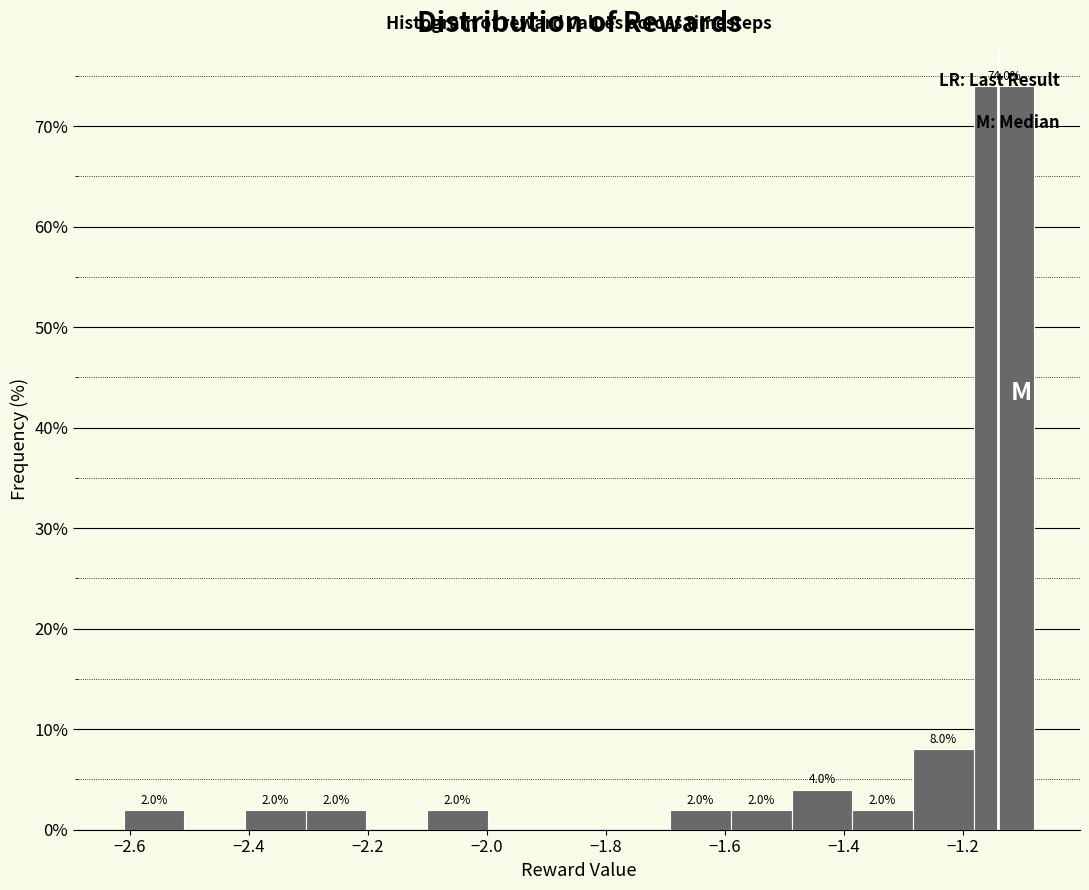

Which range on the x-axis has the tallest bar?

-1.18 to -1.08